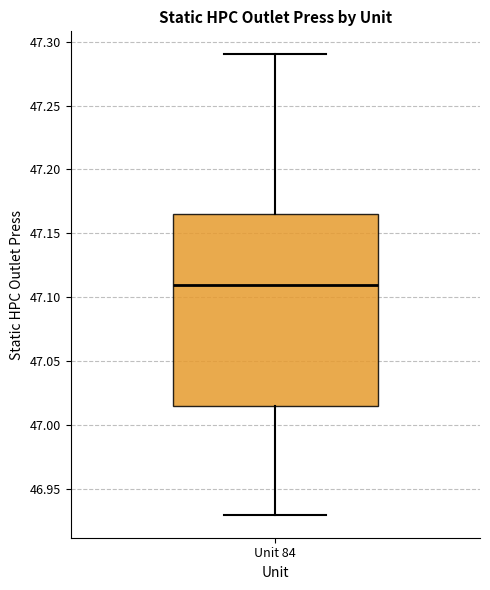

Transcribe this box plot: give where the median line is, the range the box spans, and where the two whiskers end, as read against the y-axis. The values are not printed on the chart, so give them approximately, as read against the axis.

median 47.110, box 47.015 to 47.165, whiskers 46.930 to 47.290